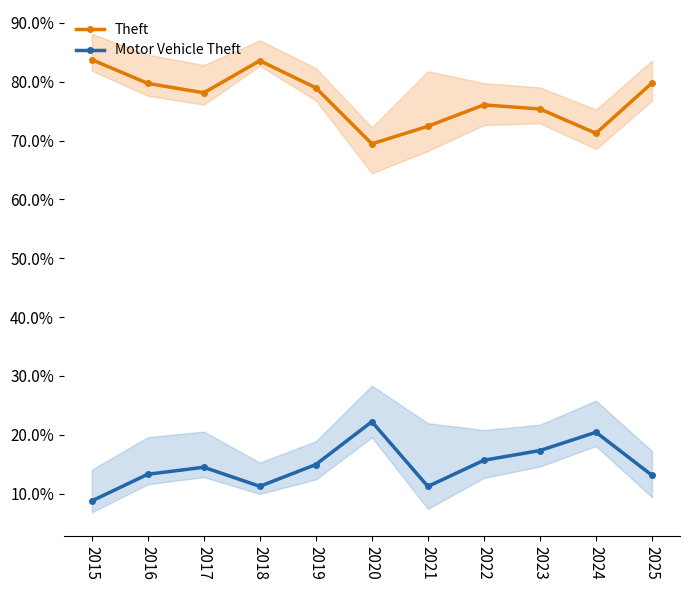

Reading left to right, extract all data points from this chart.

Theft: 2015=0.8	2016=0.8	2017=0.8	2018=0.8	2019=0.8	2020=0.7	2021=0.7	2022=0.8	2023=0.8	2024=0.7	2025=0.8
Motor Vehicle Theft: 2015=0.1	2016=0.1	2017=0.1	2018=0.1	2019=0.1	2020=0.2	2021=0.1	2022=0.2	2023=0.2	2024=0.2	2025=0.1